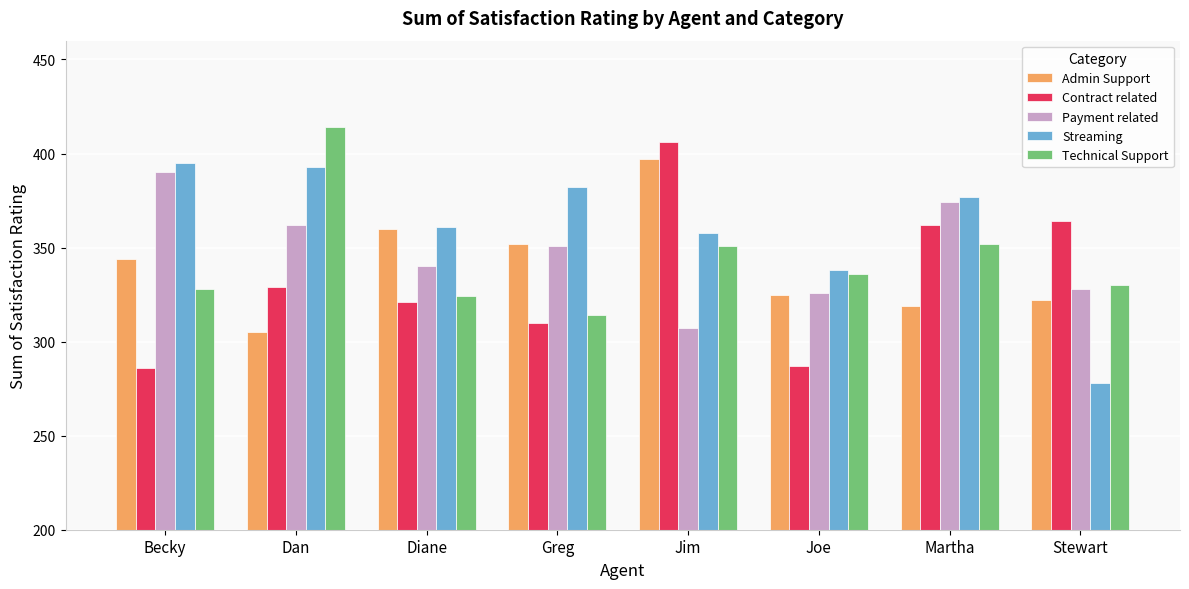

At which category is the sum across all series the highest?

Jim